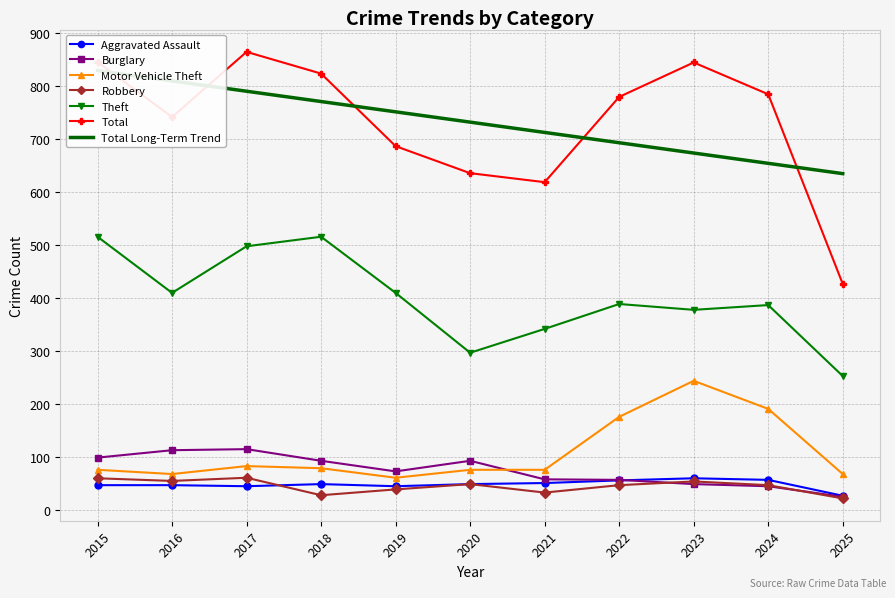

Does the chart have visible grid lines?

Yes